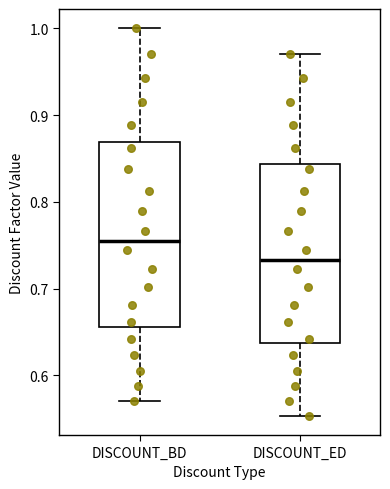

Where is the upper edge of the box for DISCOUNT_BD on the y-axis? The values are not printed on the chart, so give them approximately, as read against the axis.

0.87